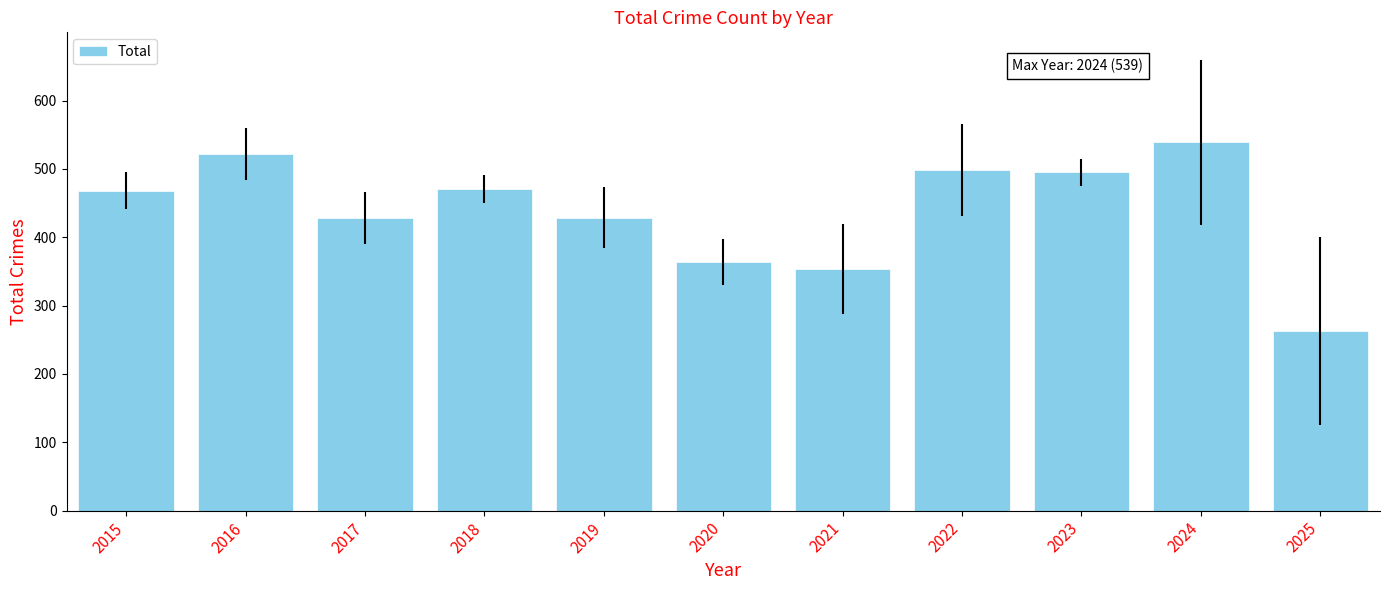

What is the value of the 6th bar from the left?

364